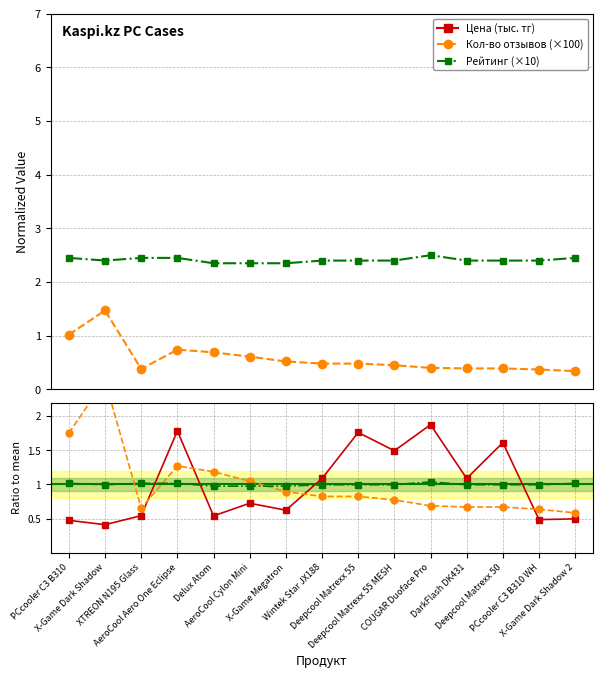

Rank the series by their average value, from lowest to highest.

Кол-во отзывов (×100), Цена (тыс. тг), Рейтинг (×10)